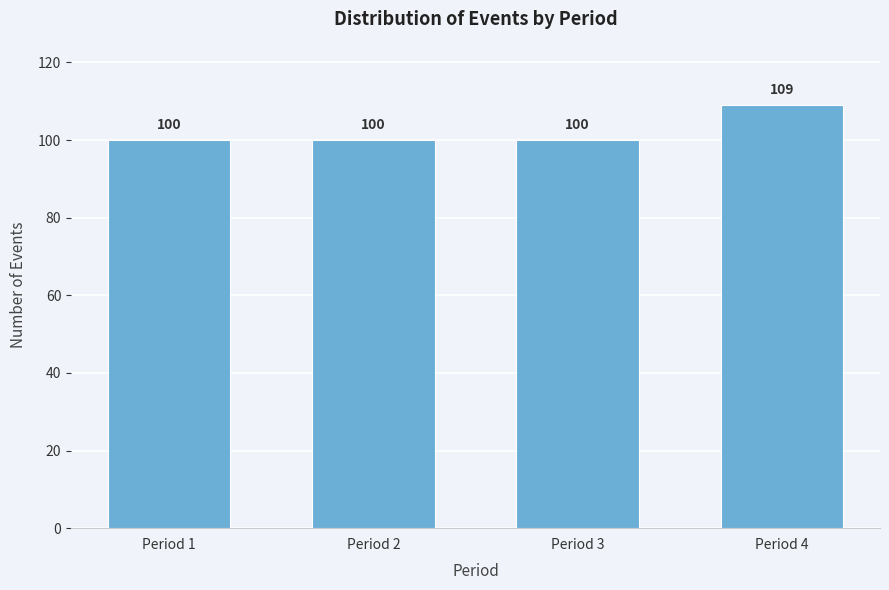

Reading right to left, list all the values displayed in this chart.

Period 4=109	Period 3=100	Period 2=100	Period 1=100